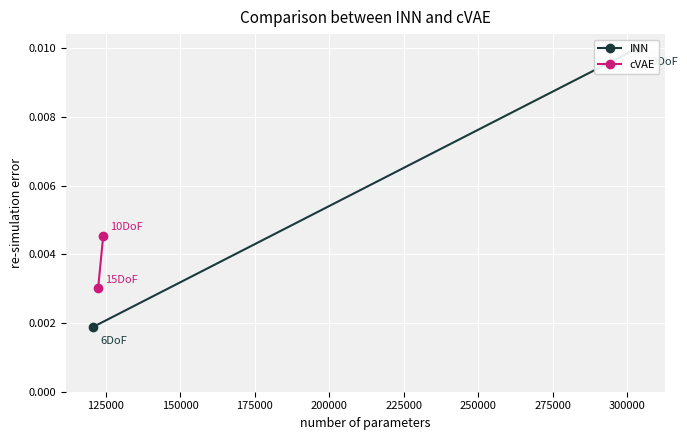

Which series has the largest total across all categories?

INN